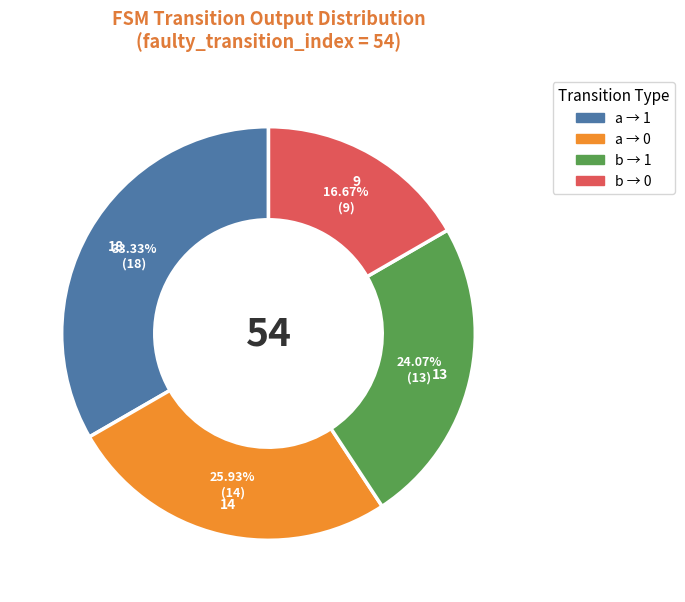

Is there any slice that represents more than half of the pie?

No